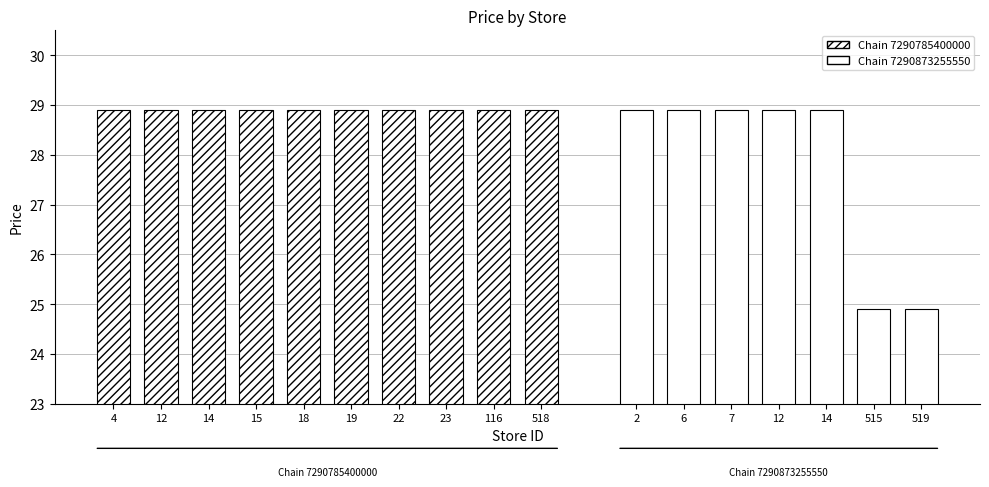

The value at 519 is 34.8. True or false?

False